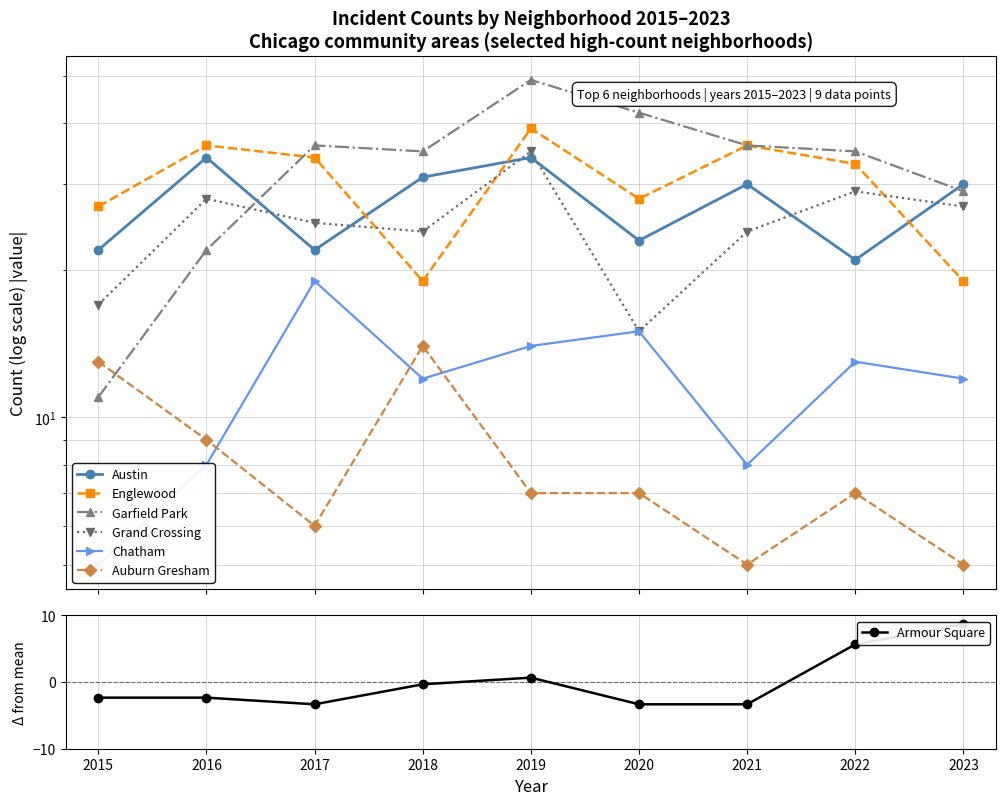

Reading left to right, list all the values displayed in this chart.

Austin: 22	34	22	31	34	23	30	21	30
Englewood: 27	36	34	19	39	28	36	33	19
Garfield Park: 11	22	36	35	49	42	36	35	29
Grand Crossing: 17	28	25	24	35	15	24	29	27
Chatham: 5	8	19	12	14	15	8	13	12
Auburn Gresham: 13	9	6	14	7	7	5	7	5